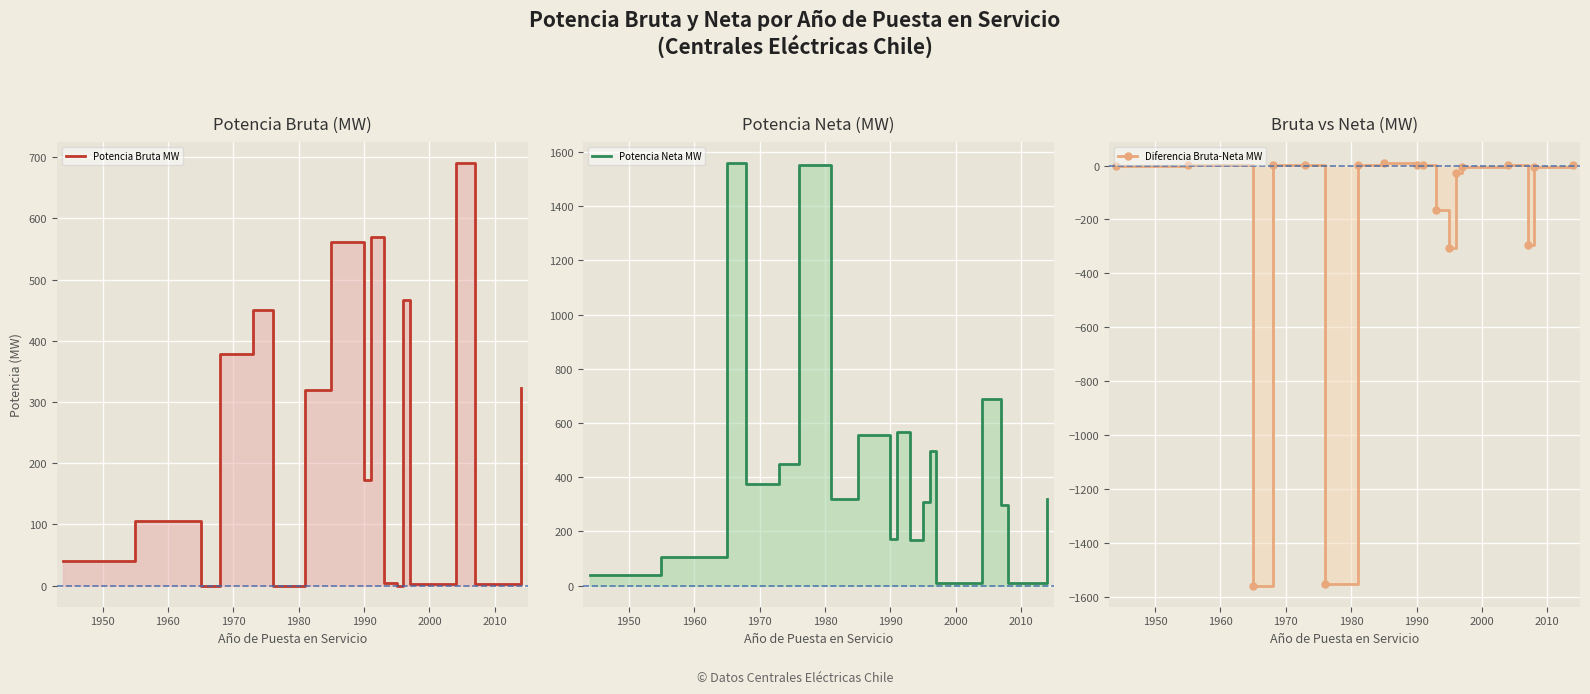

In Diferencia Bruta-Neta MW, how many points are lower than both neighbors (excluding endpoints)?

5